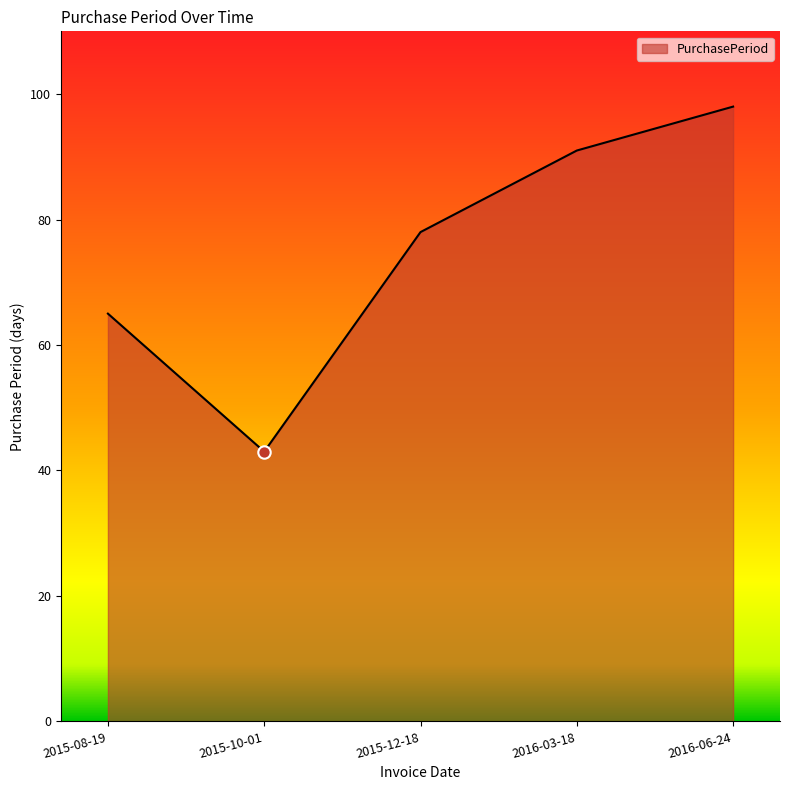

What is the ratio of the value at 2015-10-01 to the value at 2015-08-19?

0.7